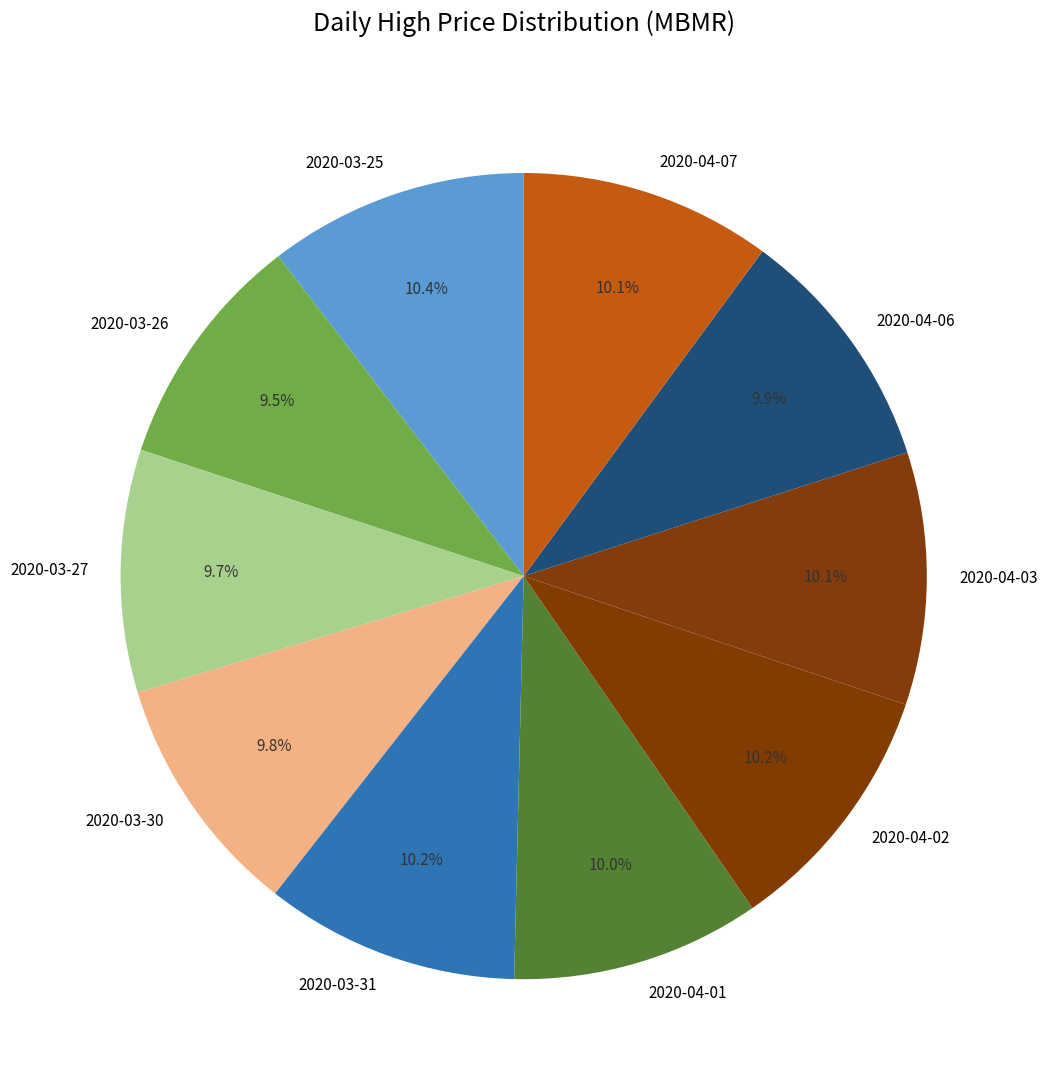

True or false: 2020-04-03 accounts for 1% of the total.

False